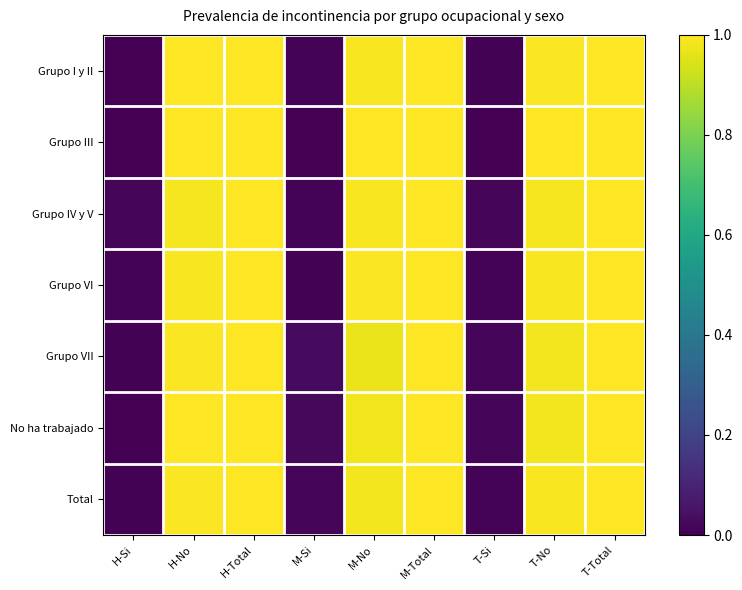

Rank the series by their maximum value, from lowest to highest.

Grupo I y II, Grupo III, Grupo IV y V, Grupo VI, Grupo VII, No ha trabajado, Total